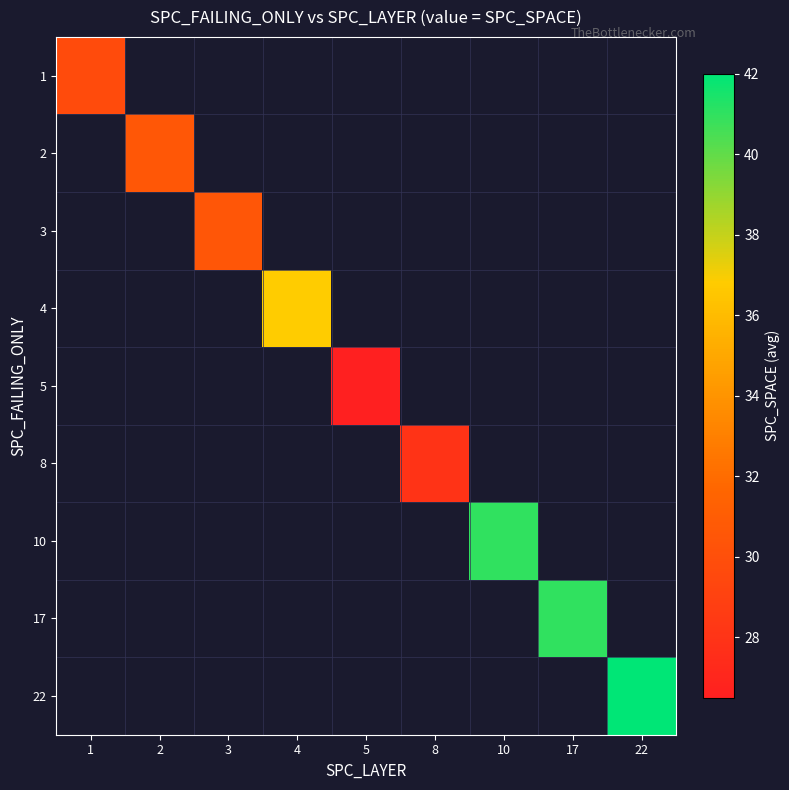

At 10, list the series in order from smallest to largest.

1, 2, 3, 4, 5, 8, 10, 17, 22